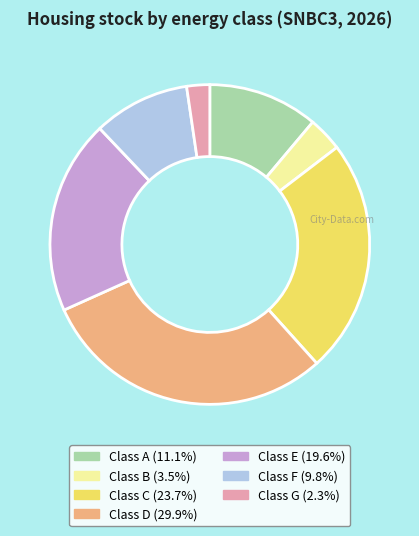

Is the sum of Class E and Class D greater than half?

No